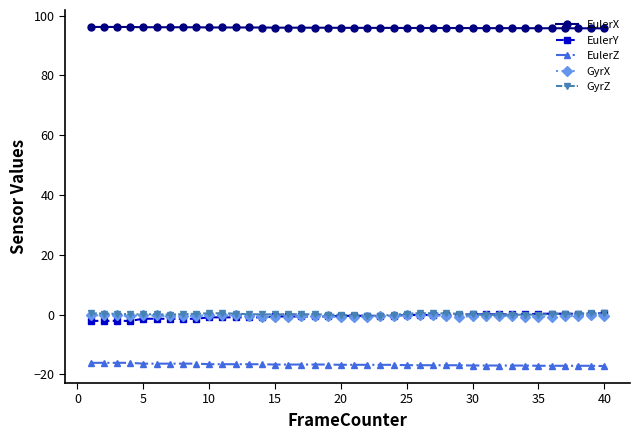

What is the greatest value displayed?

96.2